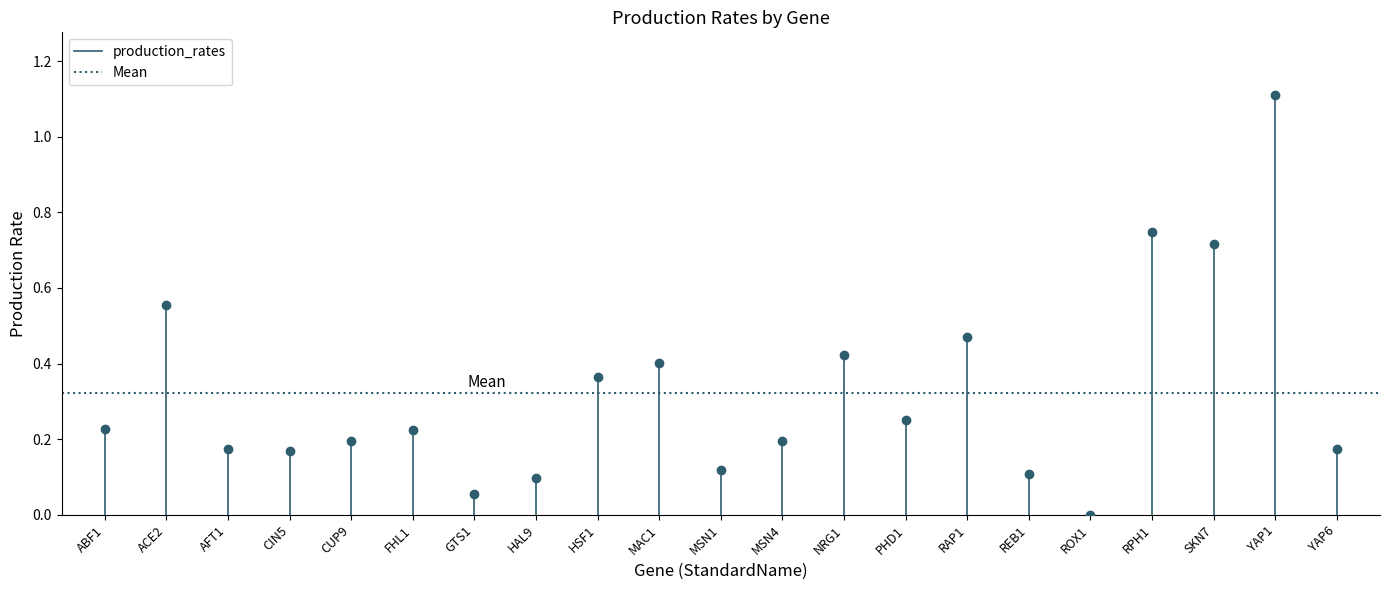

The Mean series shows 0.3 at ABF1. True or false?

True